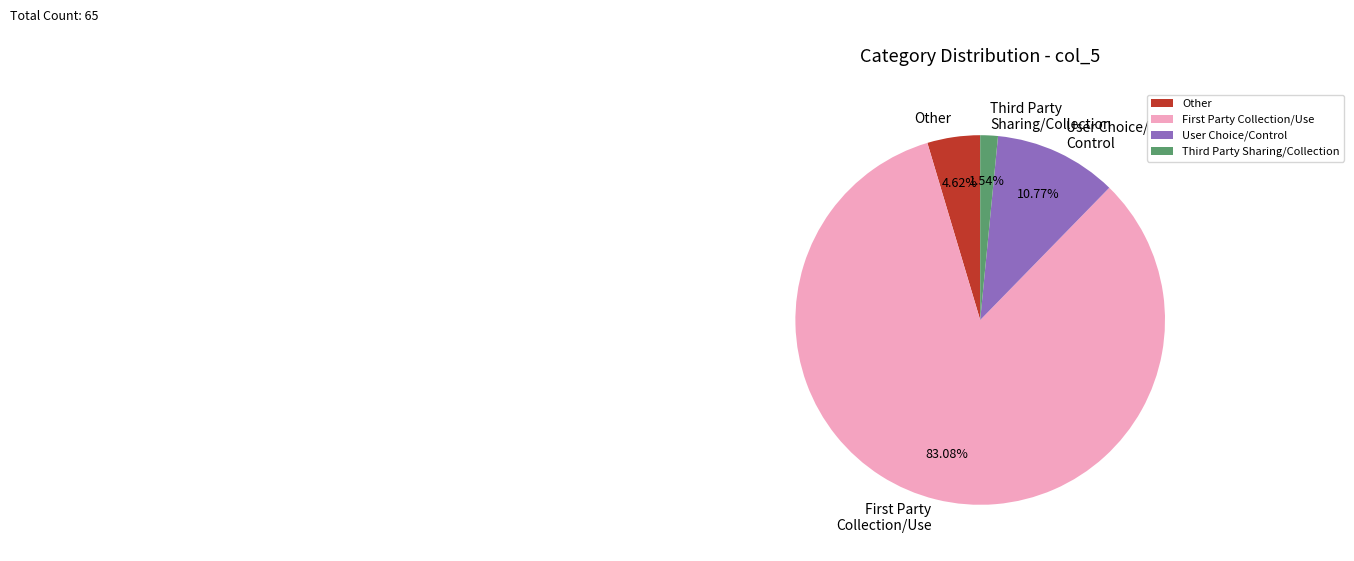

To the nearest percent, what is the difference between the largest and smallest slice percentages?

82%